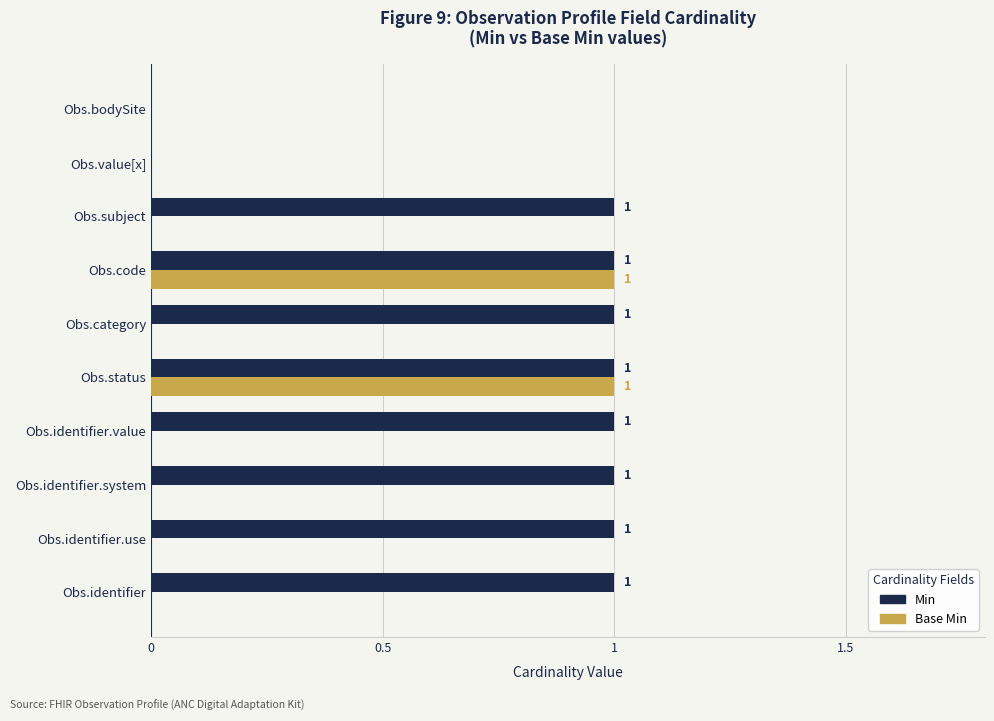

Which series has the largest total across all categories?

Min